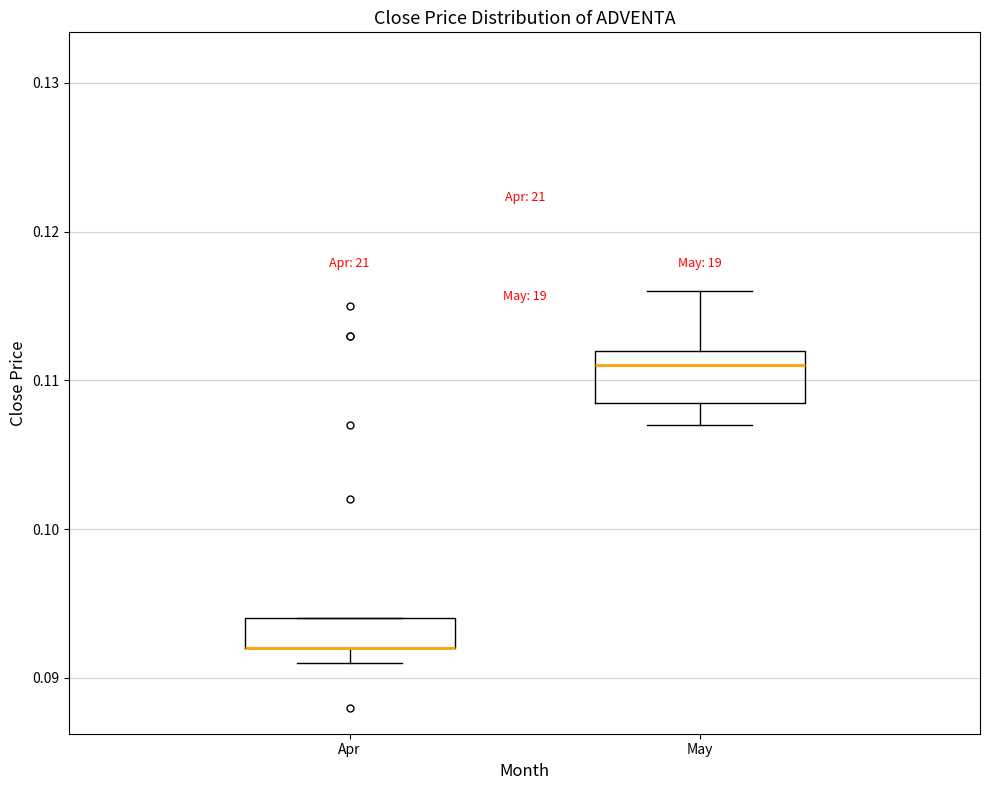

Reading left to right, read every box against the y-axis: the position of its median line, the range the box covers, and the ends of its whiskers. The values are not printed on the chart, so give them approximately, as read against the axis.

Apr: median 0.092 (drawn on the box's lower edge), box 0.092 to 0.094, whiskers 0.091 to 0.094
May: median 0.111, box 0.109 to 0.112, whiskers 0.107 to 0.116